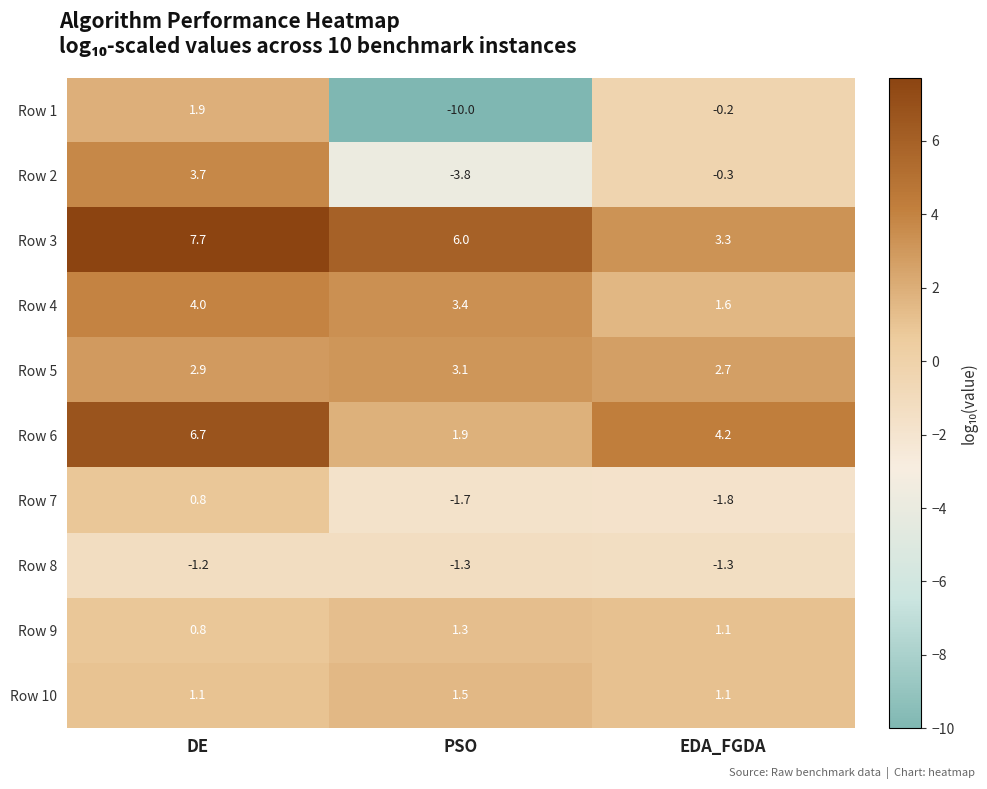

How many categories are shown in the chart?

3